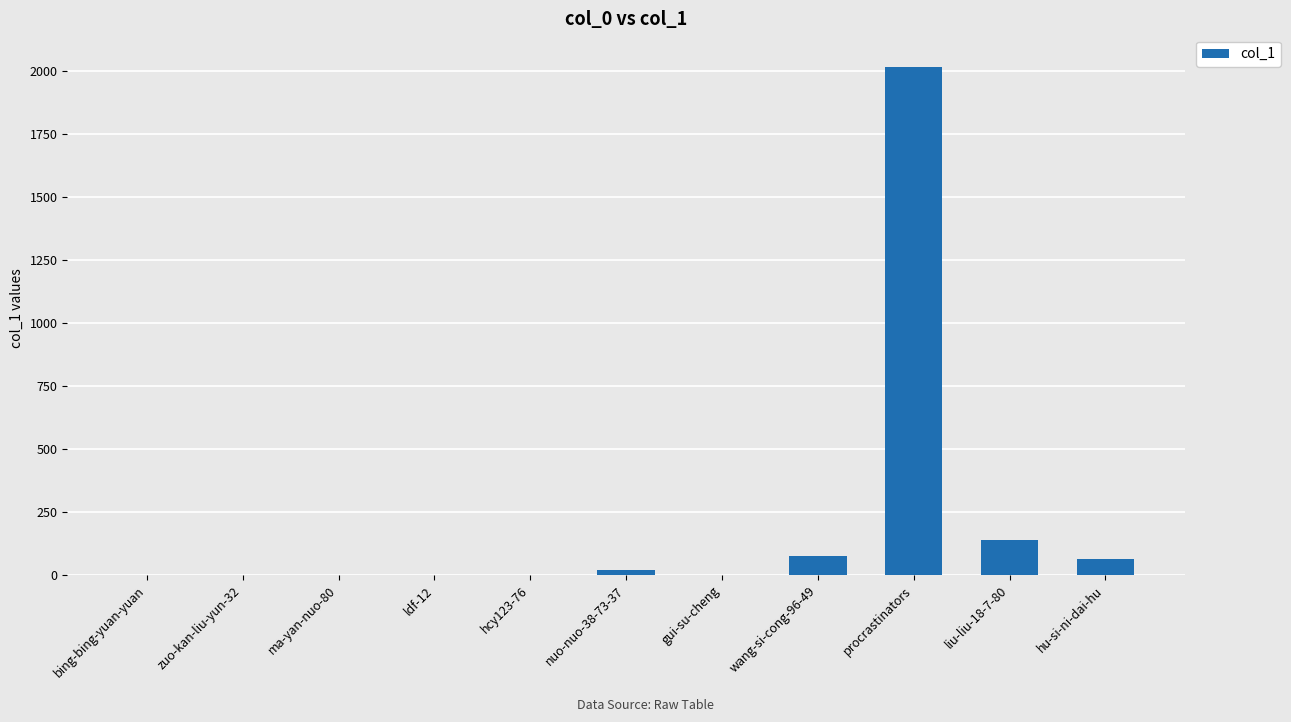

What is the greatest value displayed?

2015